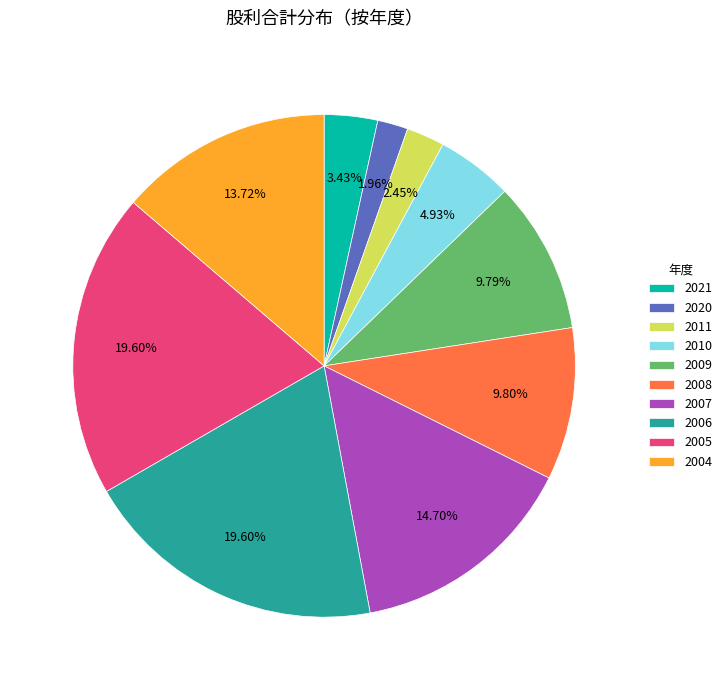

What is the ratio of the value at 2008 to the value at 2011?

4.0